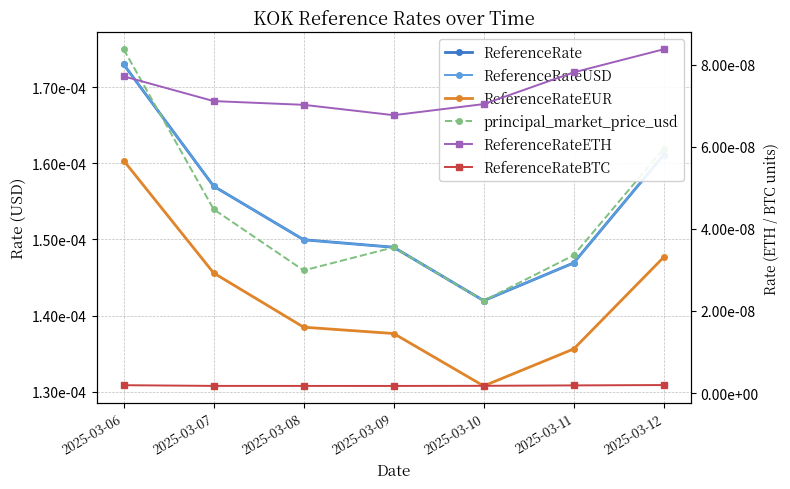

Does the chart have visible grid lines?

Yes